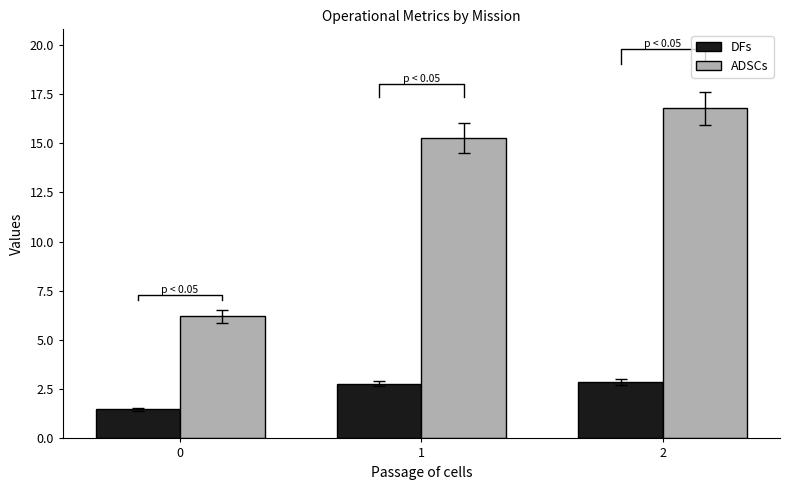

What is the total value across all series at 0?

7.7